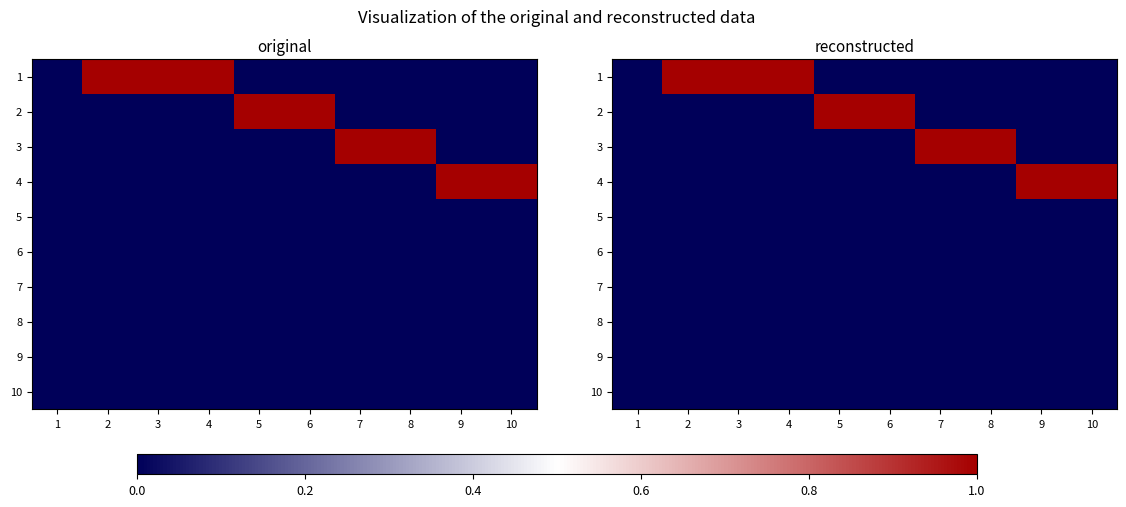

What is the greatest value displayed?

1